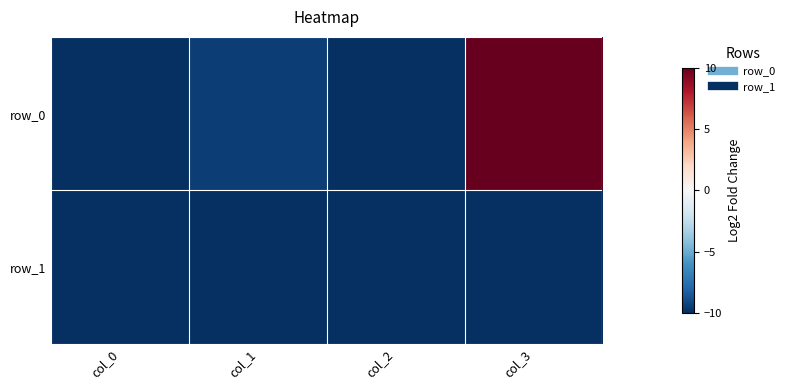

List the labels in order of row_0 value, smallest first.

col_2, col_0, col_1, col_3